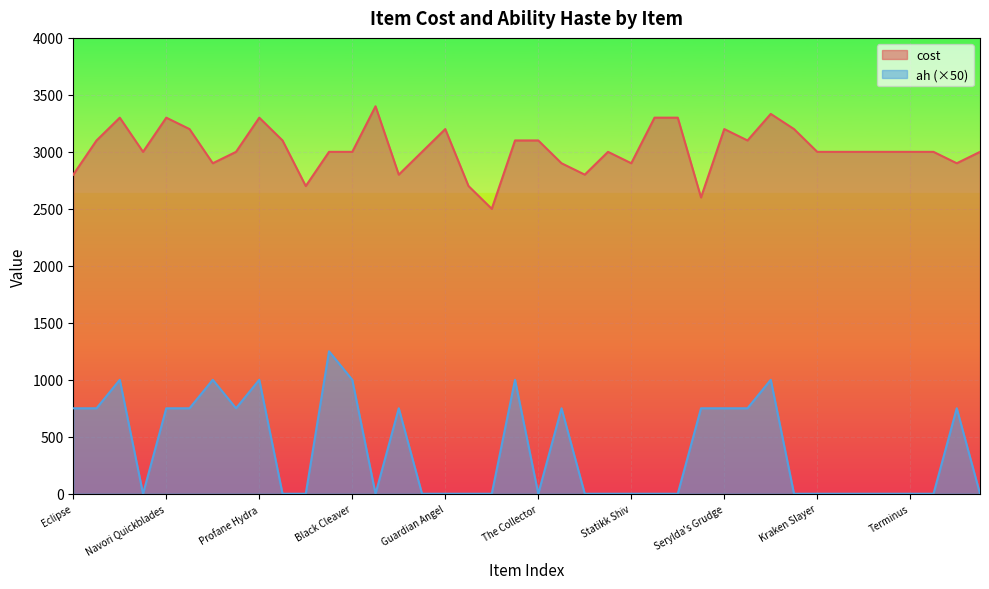

Rank the series by their average value, from highest to lowest.

cost, ah (×50)